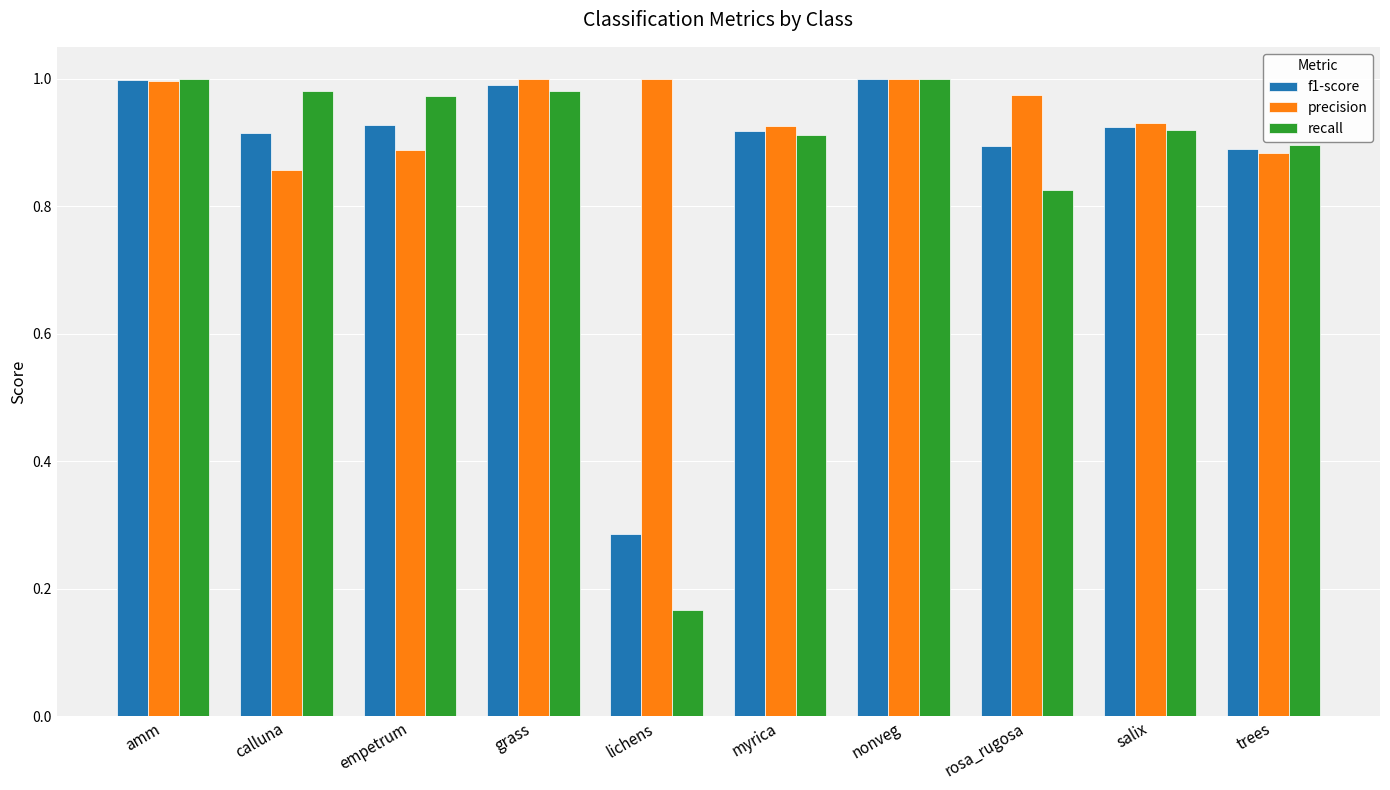

Count the number of data series in this chart.

3